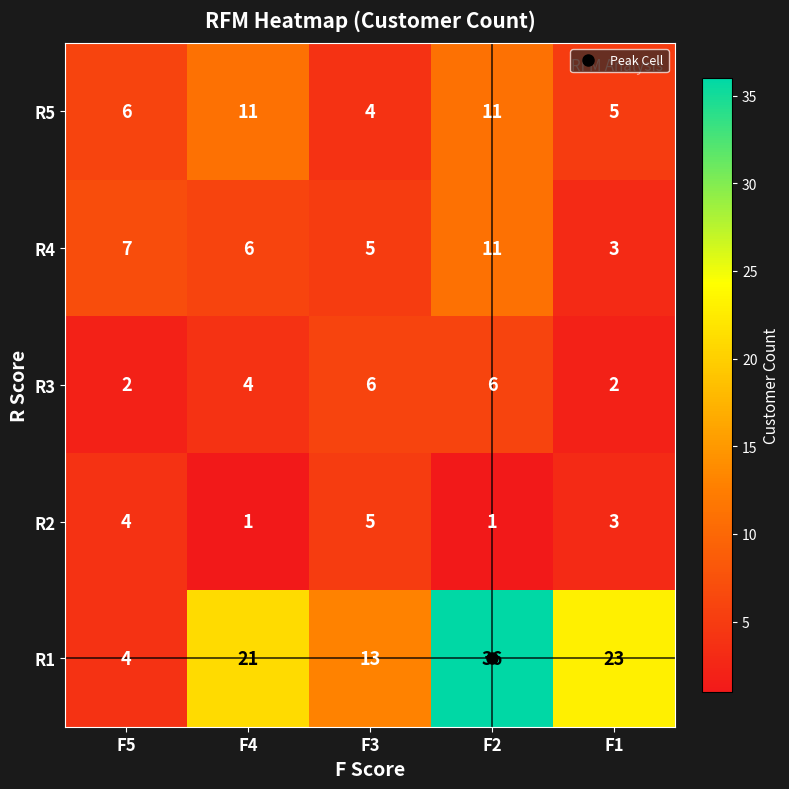

What is the sum of all R2 values?

14